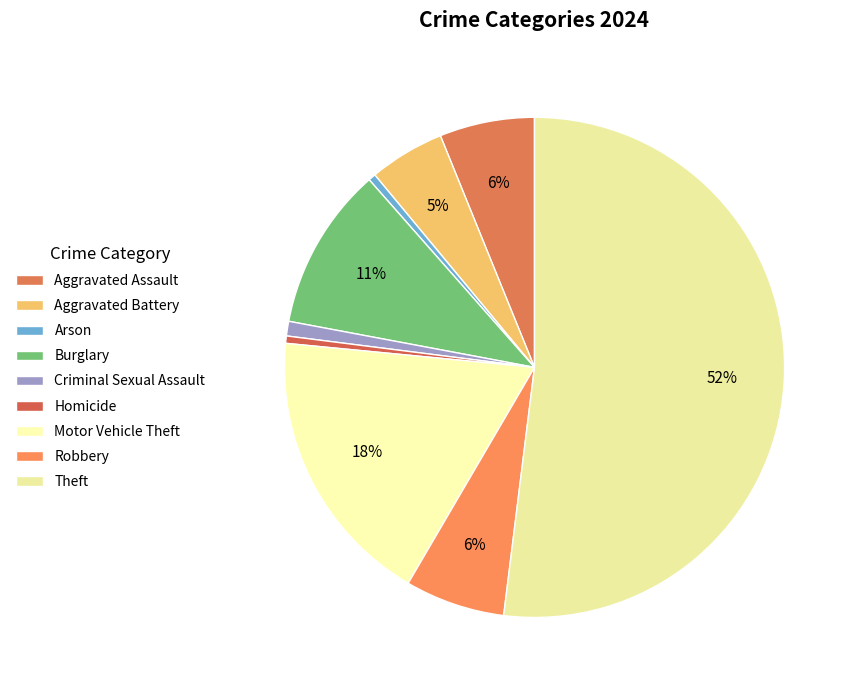

The Aggravated Assault slice represents 6% of the pie. True or false?

True